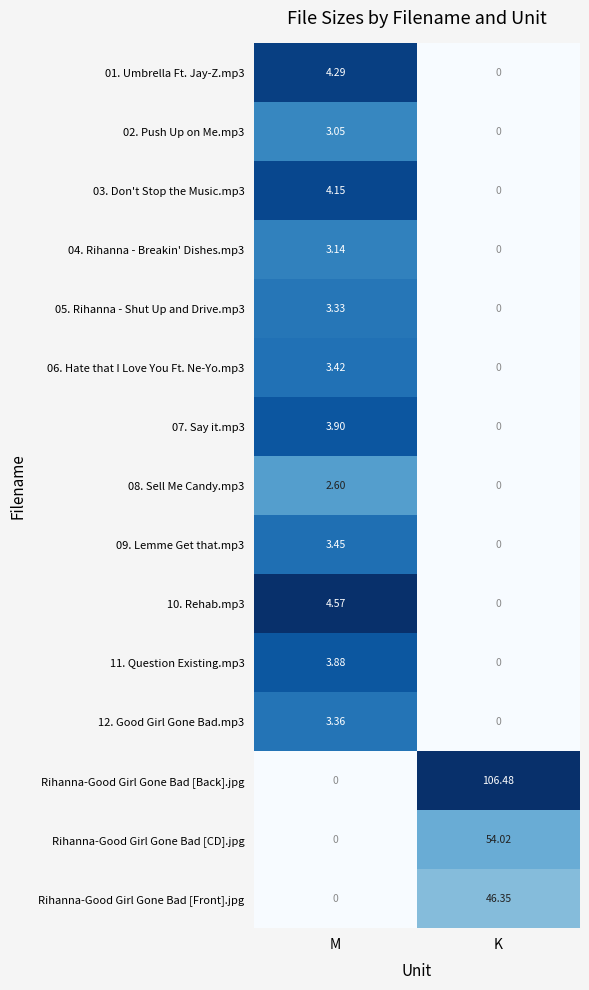

Which series has the largest total across all categories?

Rihanna-Good Girl Gone Bad [Back].jpg